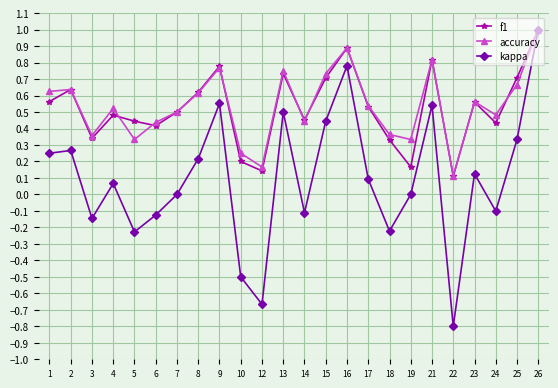

The kappa series shows 0.1 at 4. True or false?

True